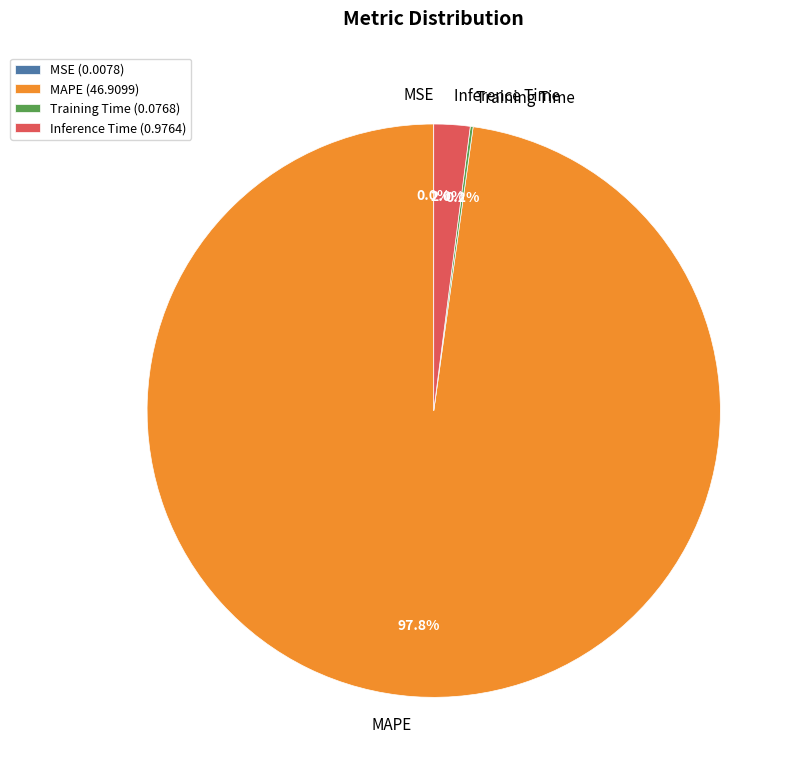

Does MAPE account for over 50% of the chart?

Yes